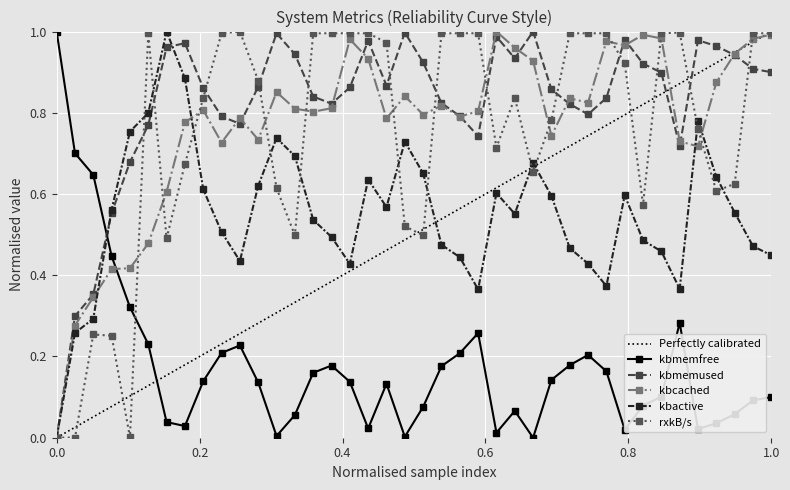

How many interior local peaks does the kbactive series have?

8